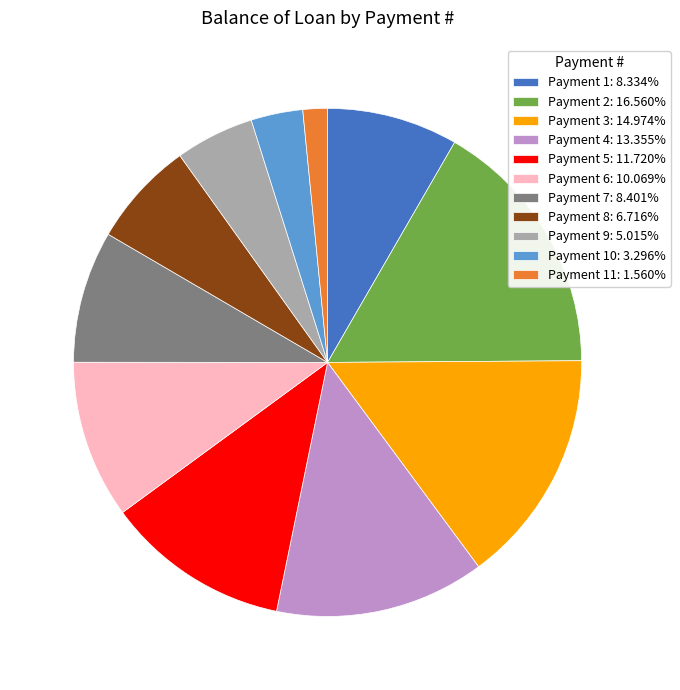

Approximately how many times larger is the value at Payment 7: 8.401% compared to Payment 6: 10.069%?

0.8